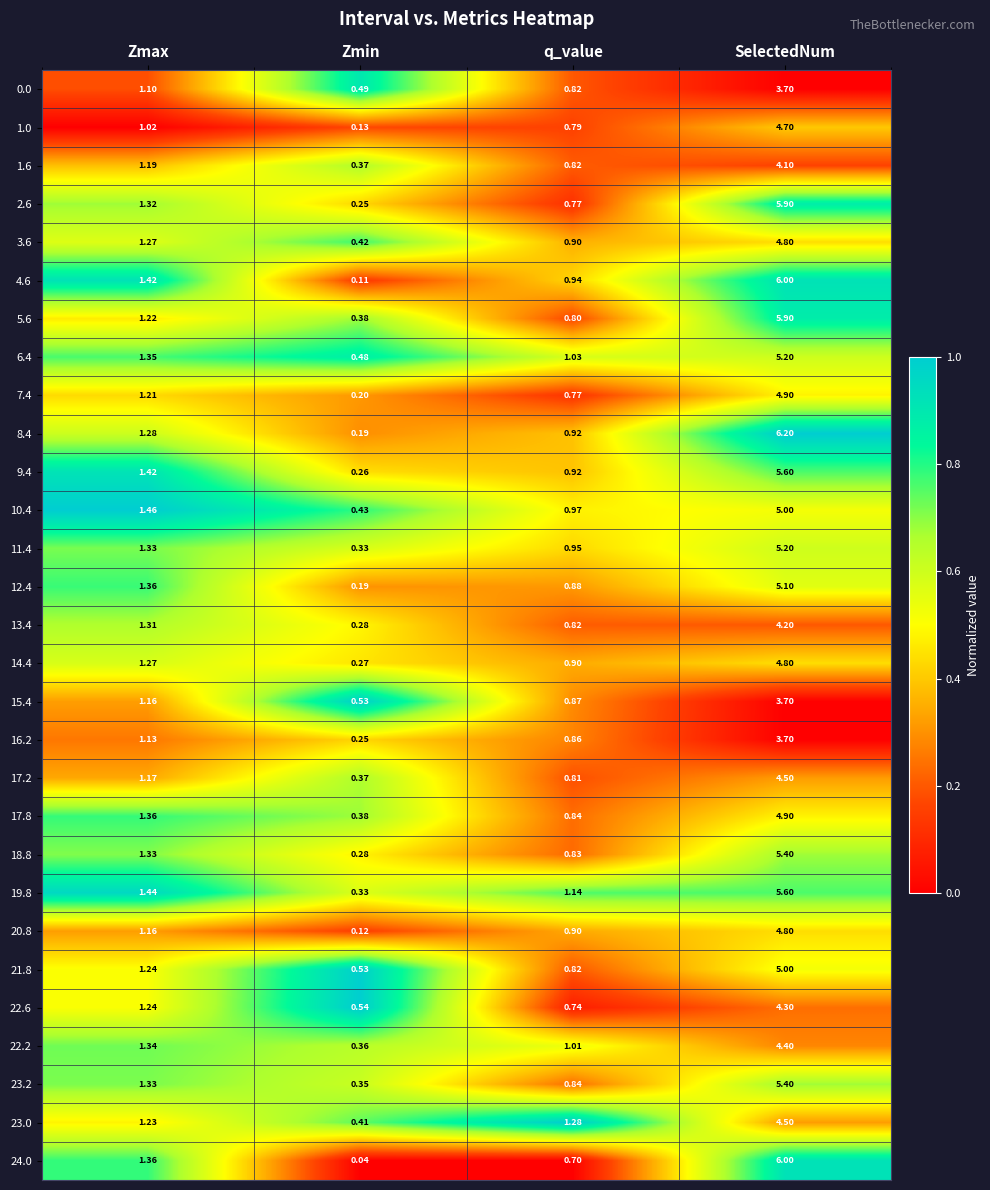

Which series changed the most between Zmax and q_value?

24.0